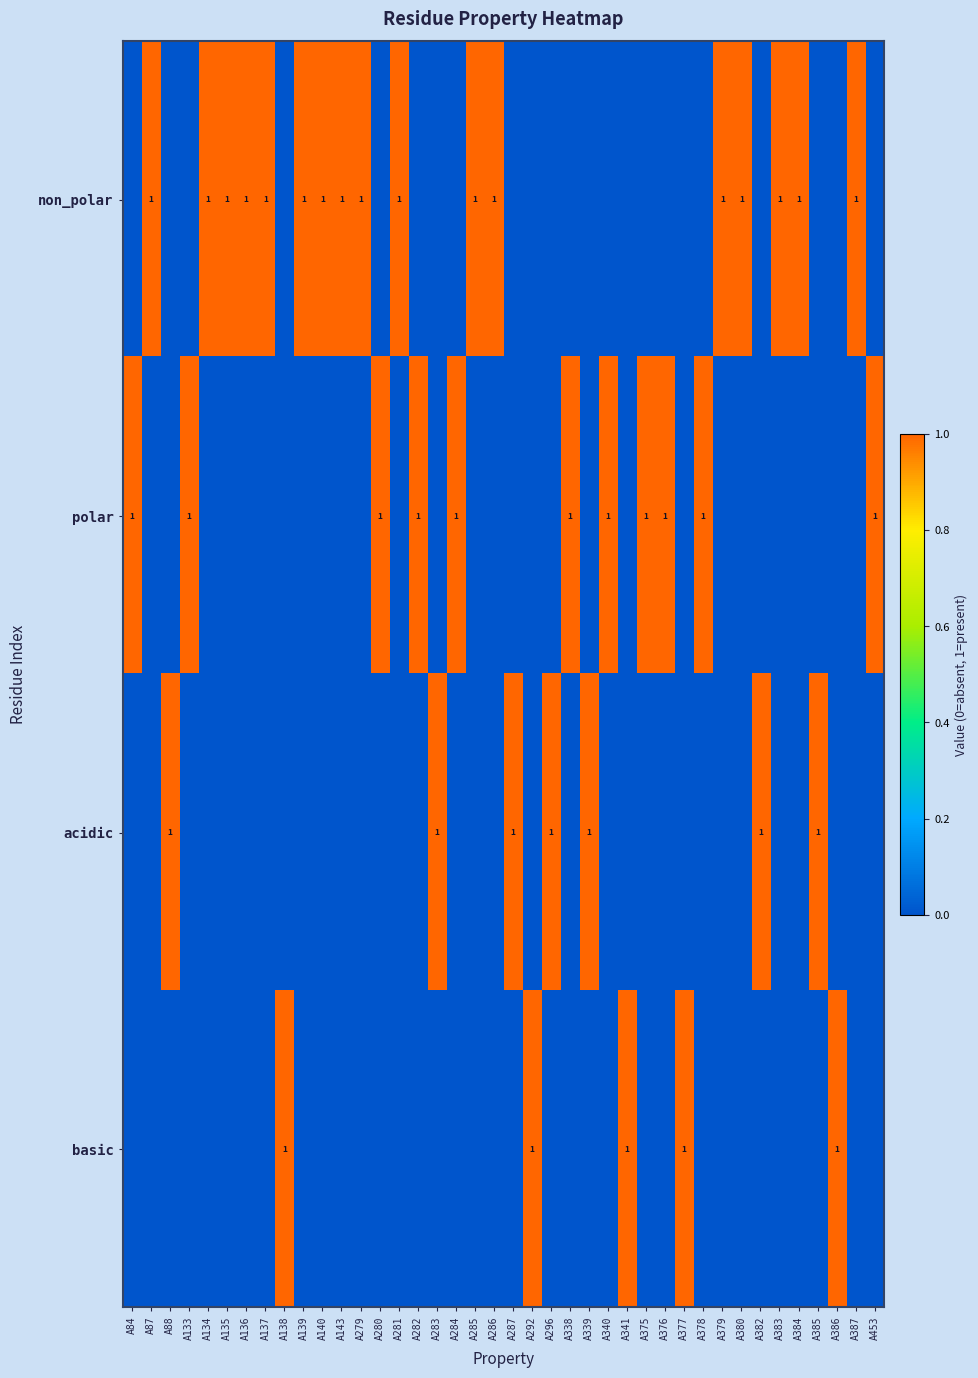

True or false: acidic has a value of 1 at A283.

True